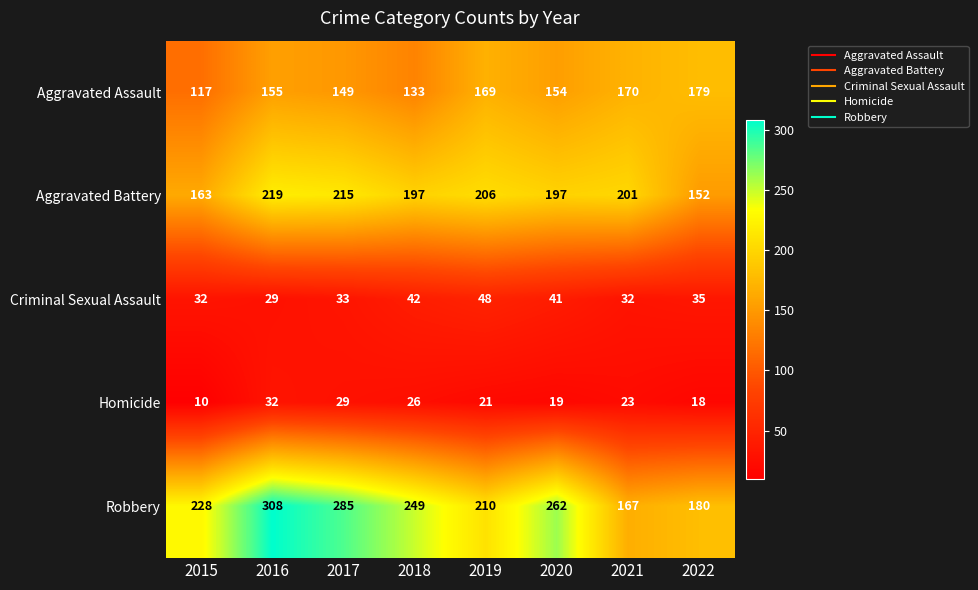

At which category is the sum across all series the highest?

2016